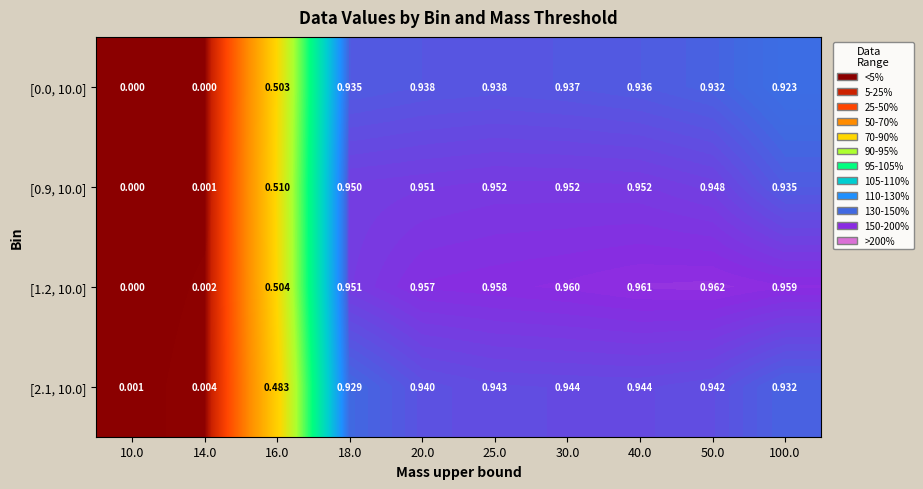

Reading left to right, list all the values displayed in this chart.

[0.0, 10.0]: 10.0=0.0	14.0=0.0	16.0=0.5	18.0=0.9	20.0=0.9	25.0=0.9	30.0=0.9	40.0=0.9	50.0=0.9	100.0=0.9
[0.9, 10.0]: 10.0=0.0	14.0=0.0	16.0=0.5	18.0=0.9	20.0=1.0	25.0=1.0	30.0=1.0	40.0=1.0	50.0=0.9	100.0=0.9
[1.2, 10.0]: 10.0=0.0	14.0=0.0	16.0=0.5	18.0=1.0	20.0=1.0	25.0=1.0	30.0=1.0	40.0=1.0	50.0=1.0	100.0=1.0
[2.1, 10.0]: 10.0=0.0	14.0=0.0	16.0=0.5	18.0=0.9	20.0=0.9	25.0=0.9	30.0=0.9	40.0=0.9	50.0=0.9	100.0=0.9